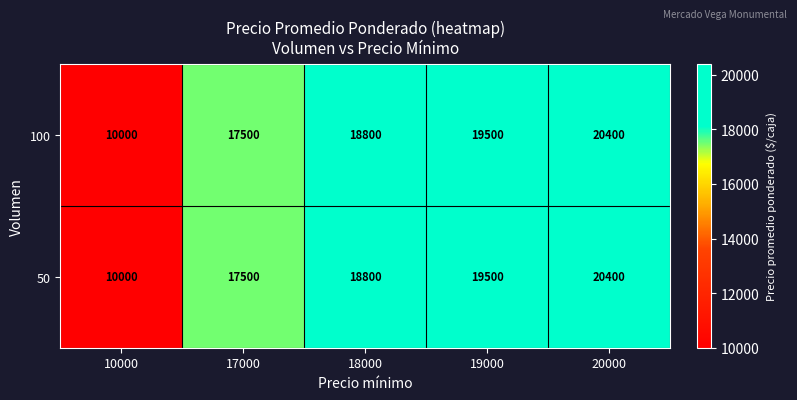

Which label corresponds to the smallest value in the chart?

10000